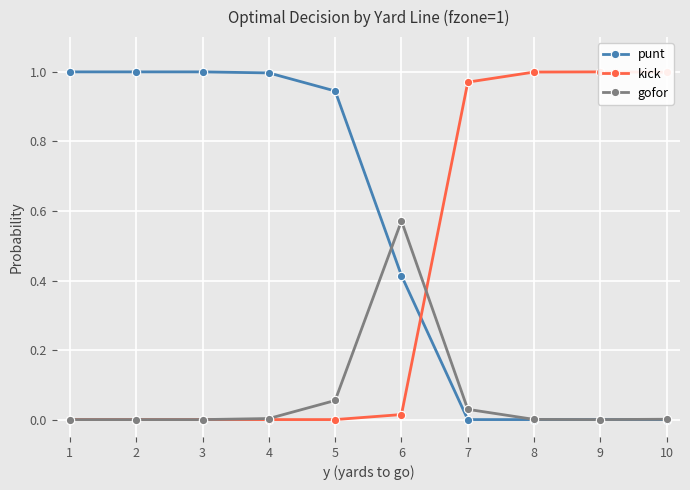

Between 5 and 10, which series saw the biggest shift?

kick